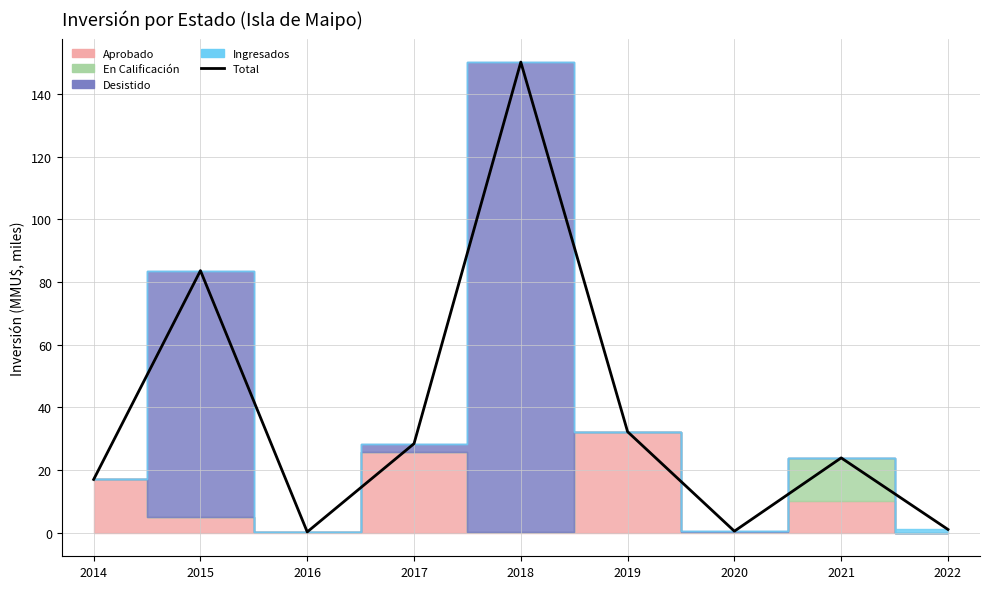

Where is the first local maximum?

2015